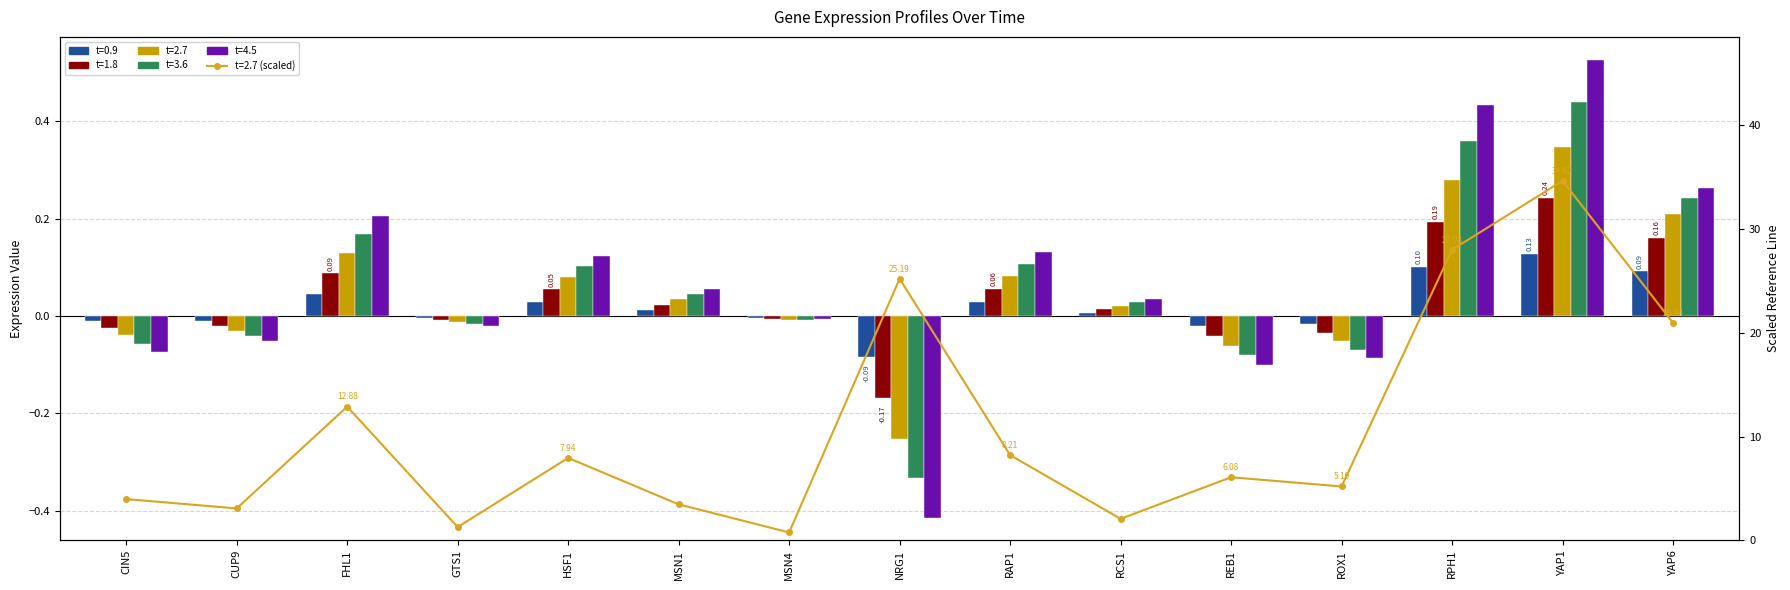

What is the label of the 6th bar from the right?

RCS1